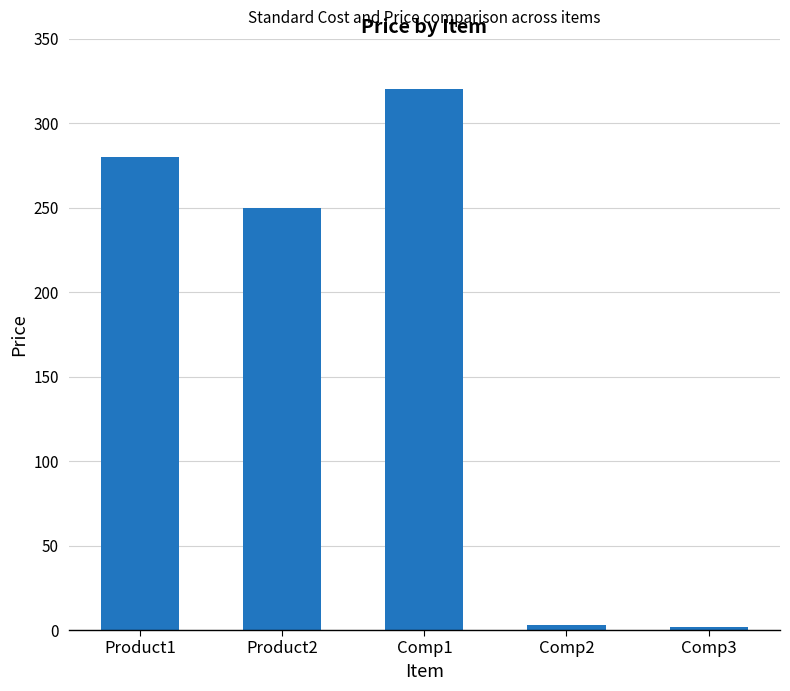

How many bars are there in total?

5